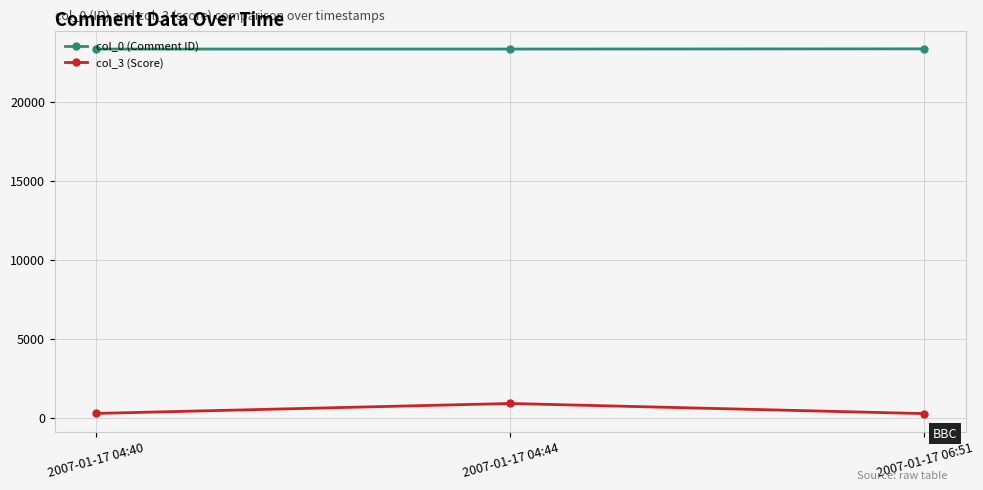

What are all the series names shown in the legend?

col_0 (Comment ID), col_3 (Score)